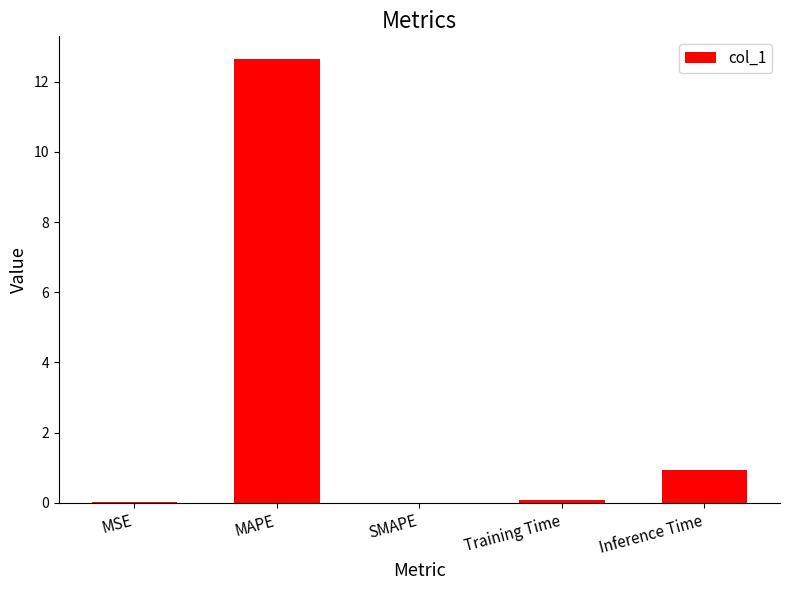

What is the sum of the values at SMAPE and MAPE?

12.7